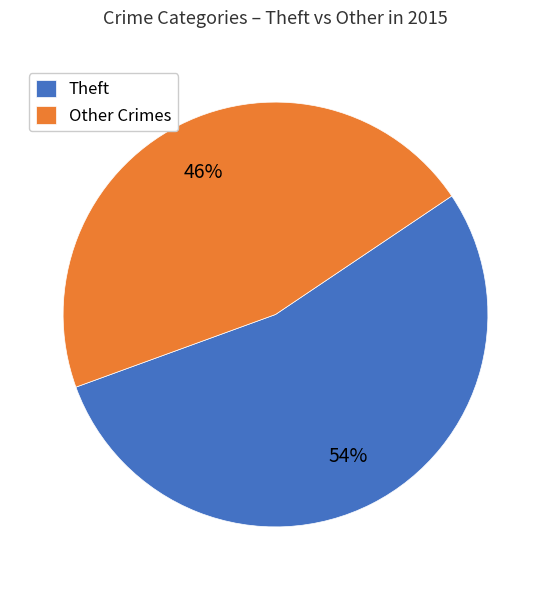

Is the sum of Theft and Other Crimes greater than half?

Yes